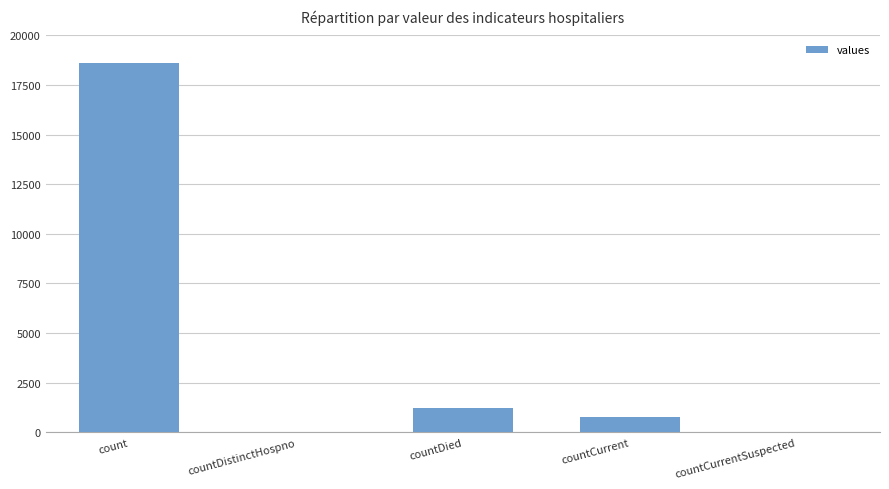

The chart shows a value of 0 at countCurrentSuspected. True or false?

True